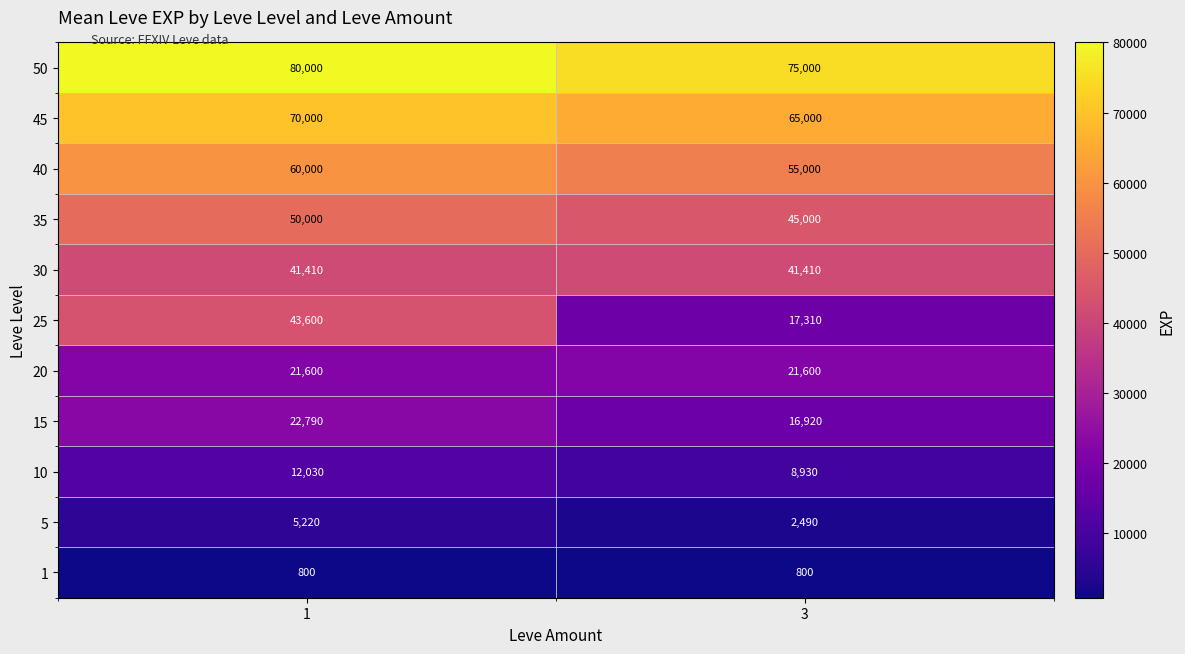

What is the approximate value of 10 at 1, to the nearest 10?

12030